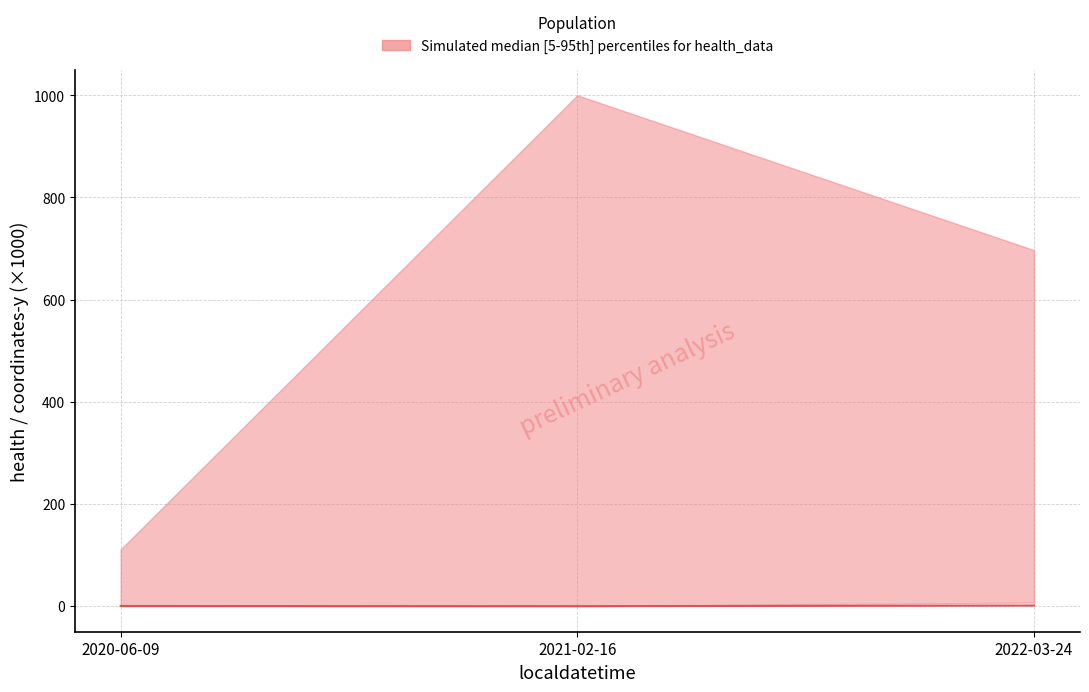

What is the difference between the maximum and minimum values?

1.2